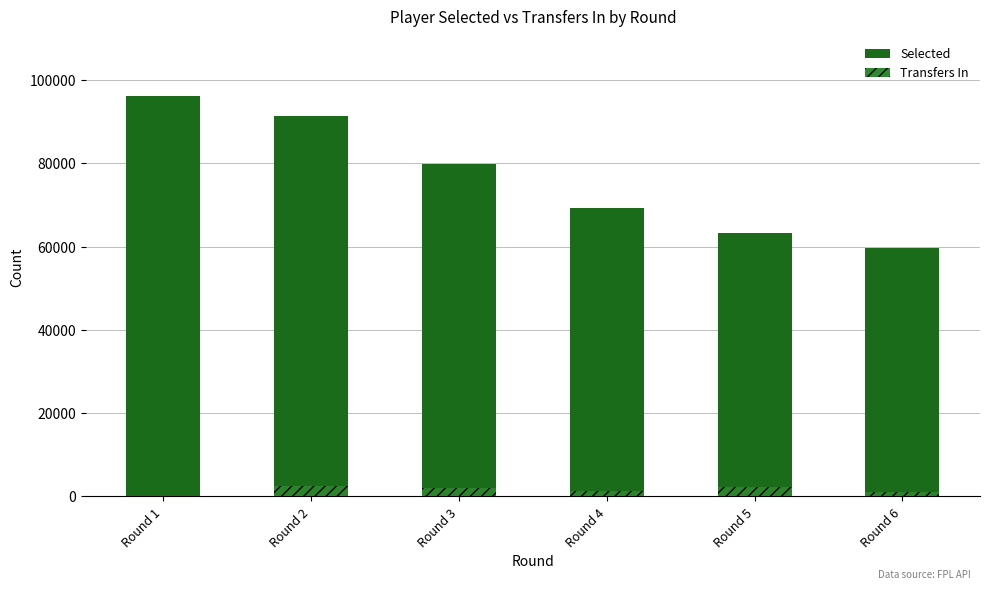

Count the number of data series in this chart.

2